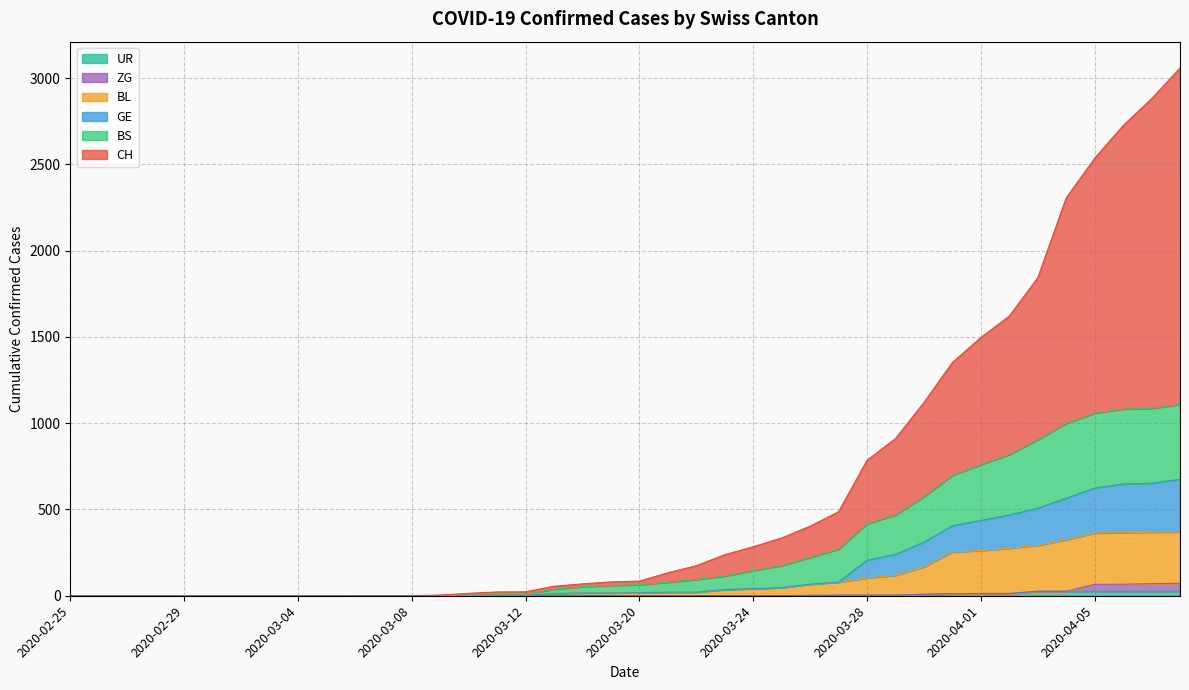

Between 2020-03-12 and 2020-02-25, which is larger?

2020-03-12